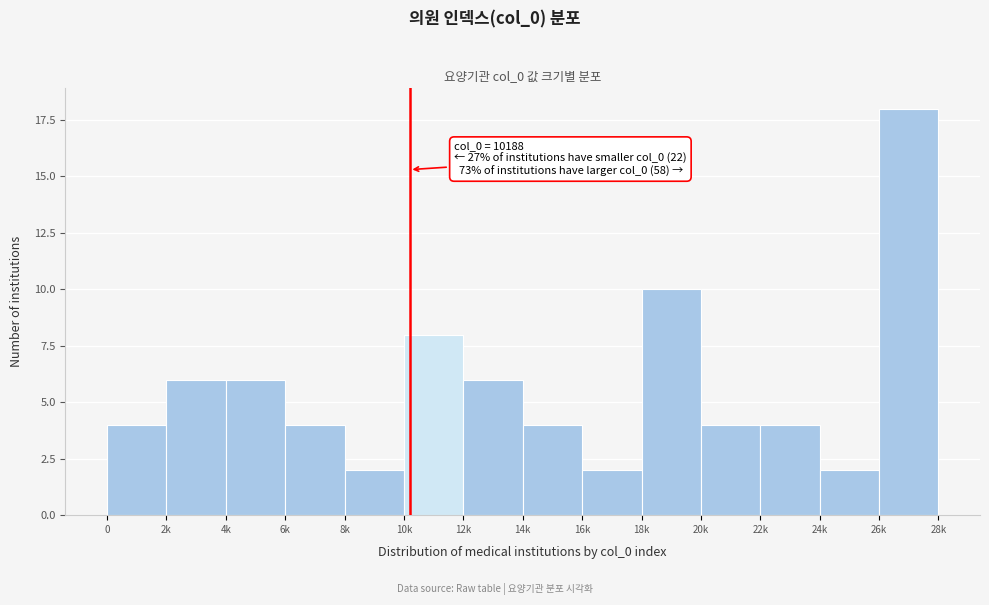

Reading left to right, what are all the values shown in this chart?

4	6	6	4	2	8	6	4	2	10	4	4	2	18